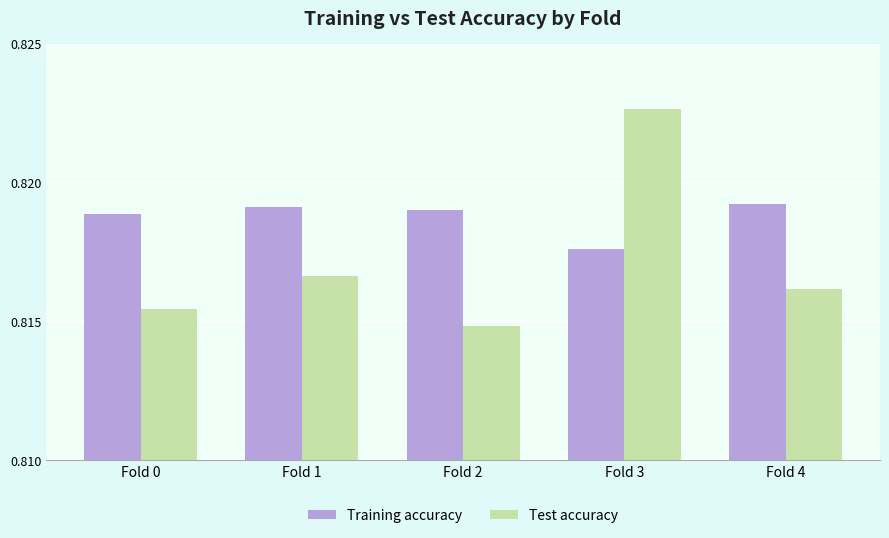

List the series in order of their peak value, lowest first.

Training accuracy, Test accuracy